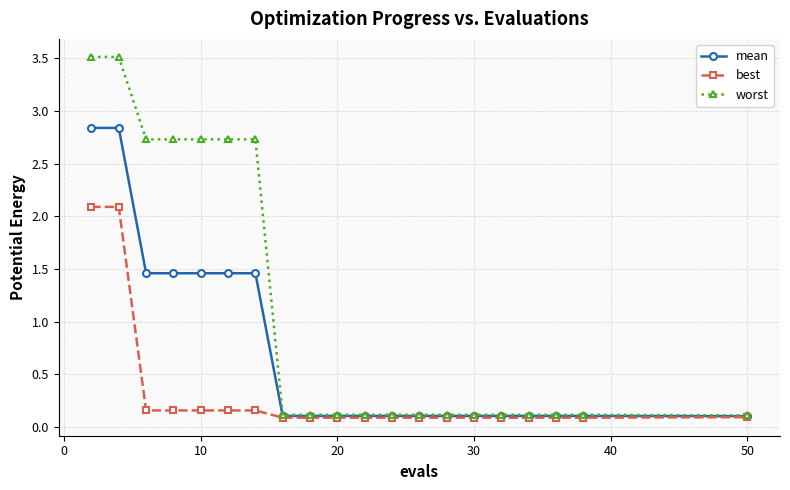

Which series has the largest total across all categories?

worst